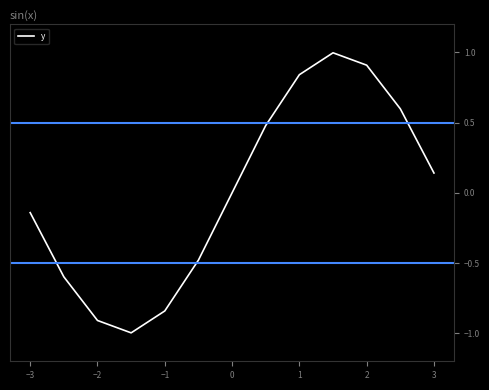

What is the minimum value shown in the chart?

-1.0